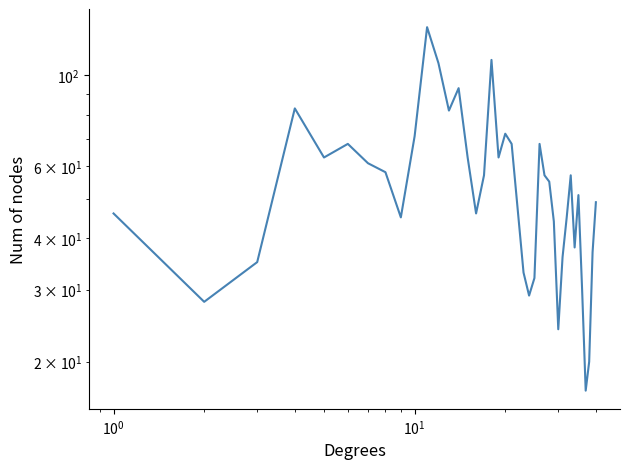

Count the number of data series in this chart.

1